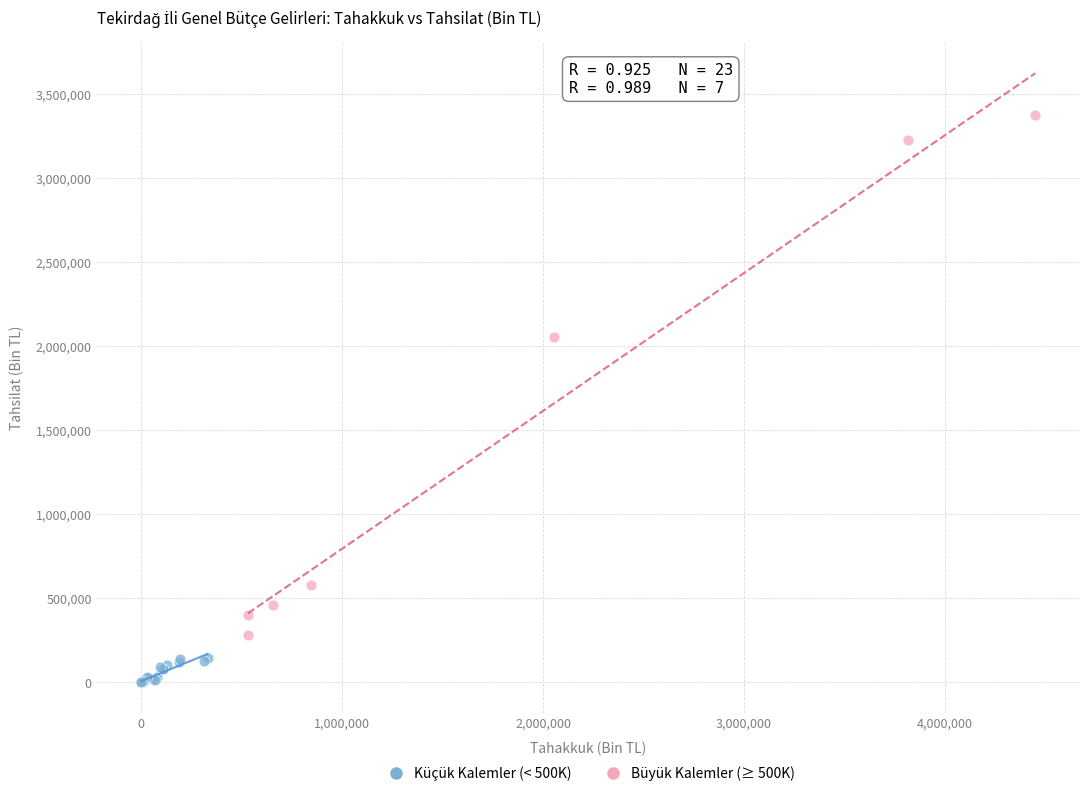

Which series reaches the maximum Y coordinate?

Büyük Kalemler (≥ 500K)